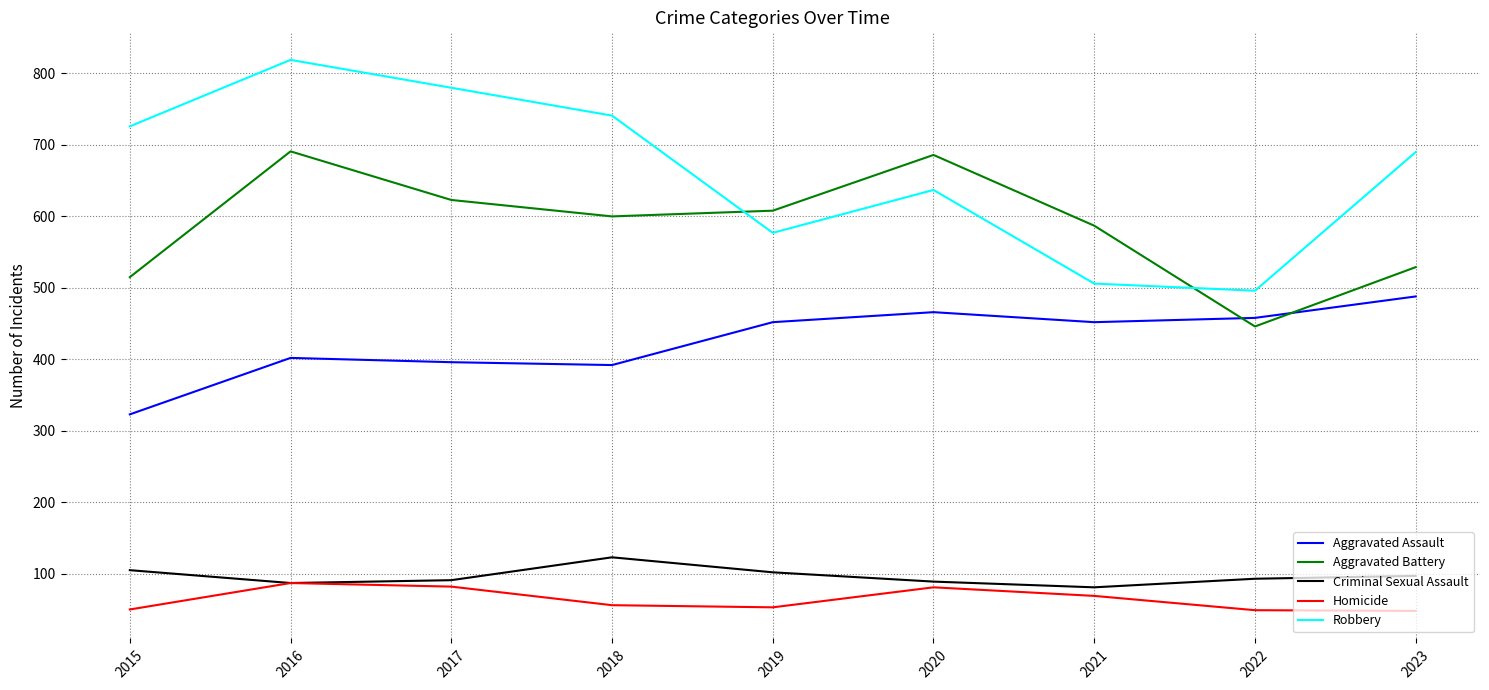

At which category is the sum across all series the highest?

2016